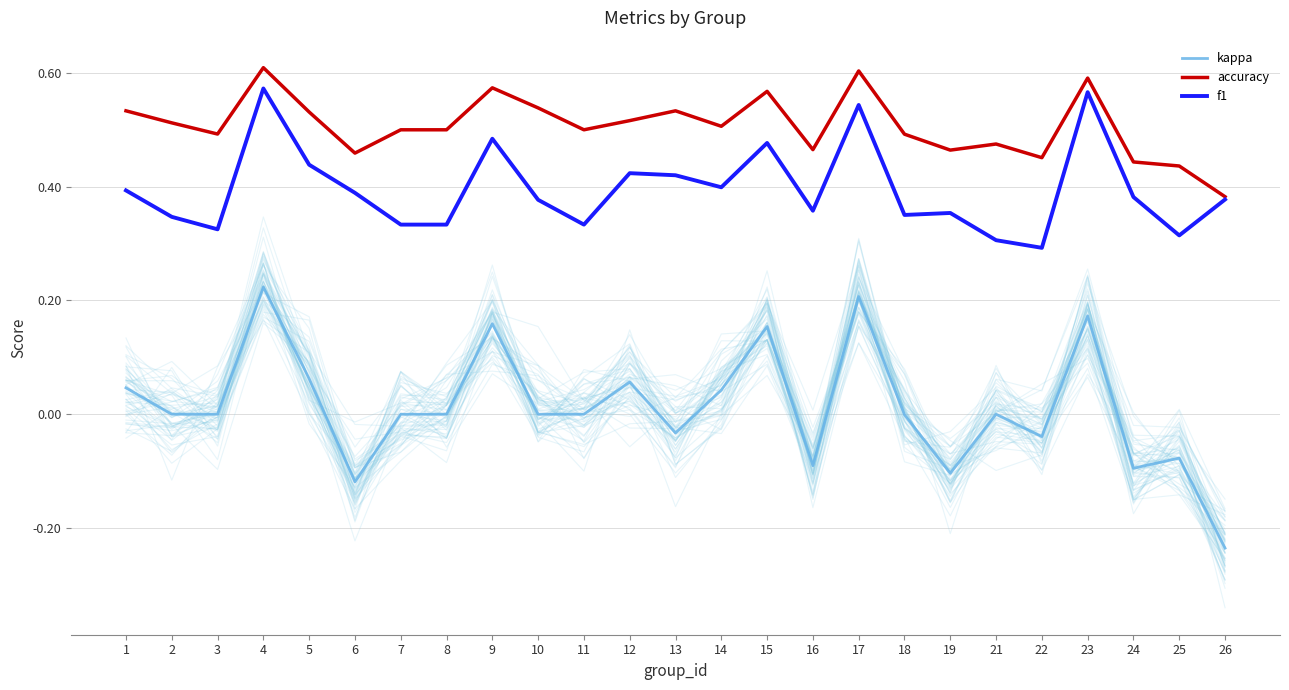

Between 15 and 17, which series saw the biggest shift?

kappa_sim